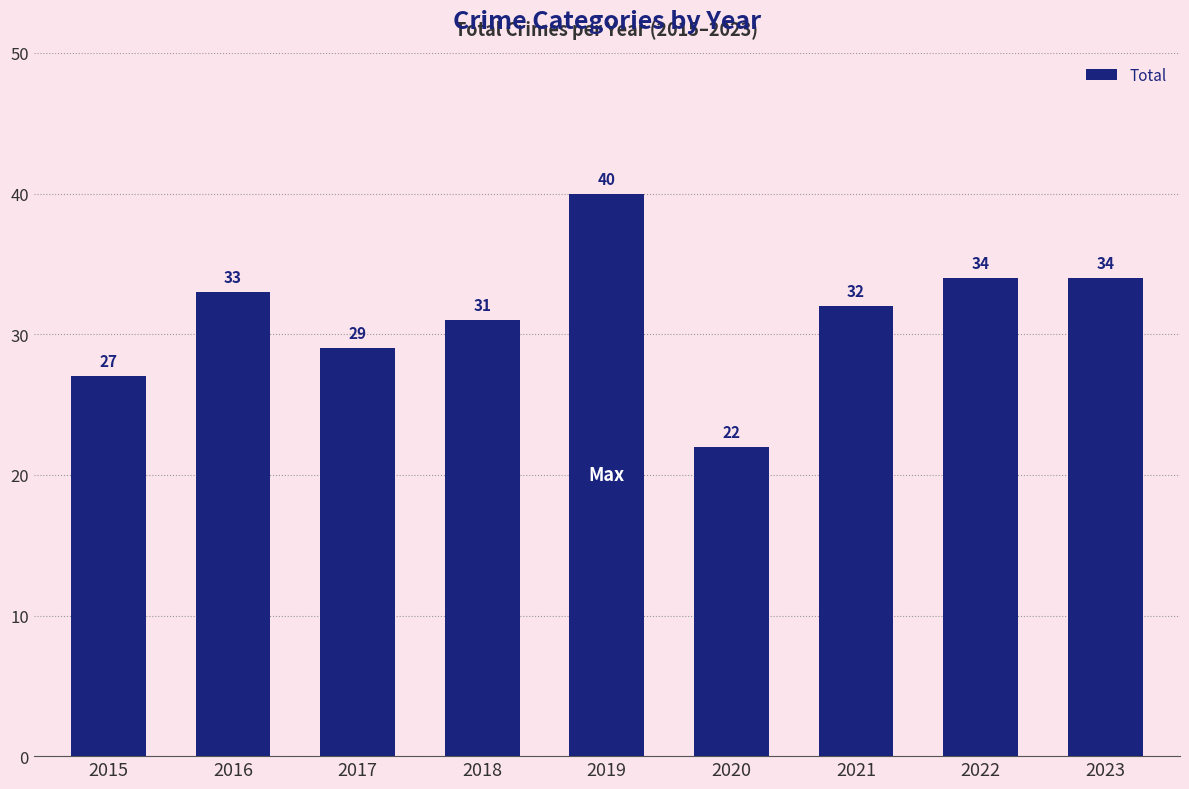

What is the ratio of the value at 2015 to the value at 2019?

0.7